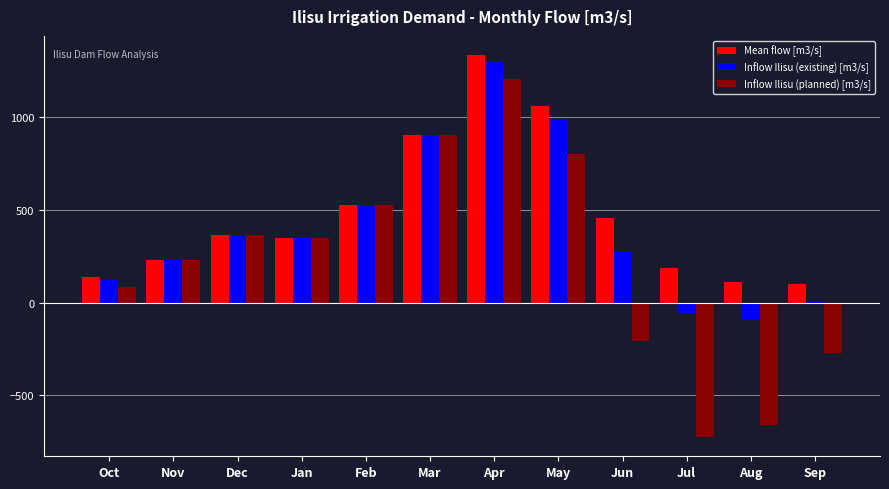

Which series changed the most between Jan and Jul?

Inflow Ilisu (planned) [m3/s]